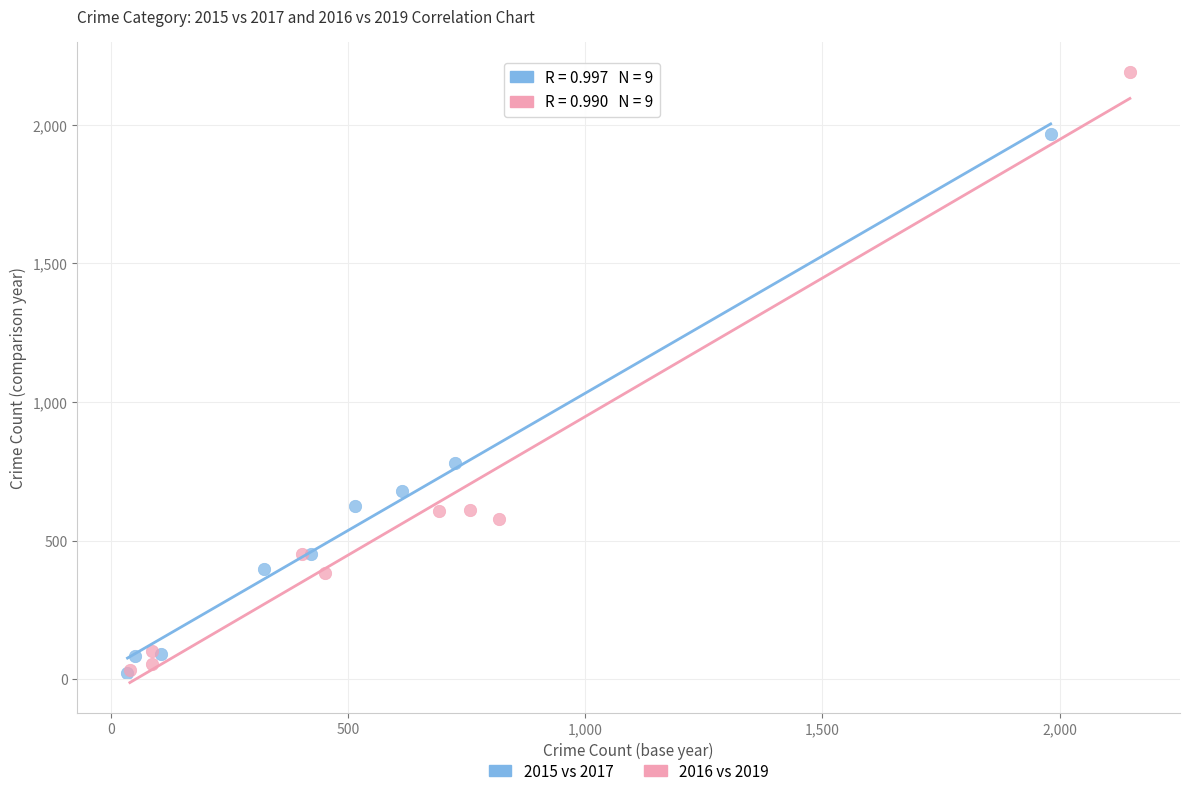

Which series has the largest Y range (max minus min)?

2016 vs 2019